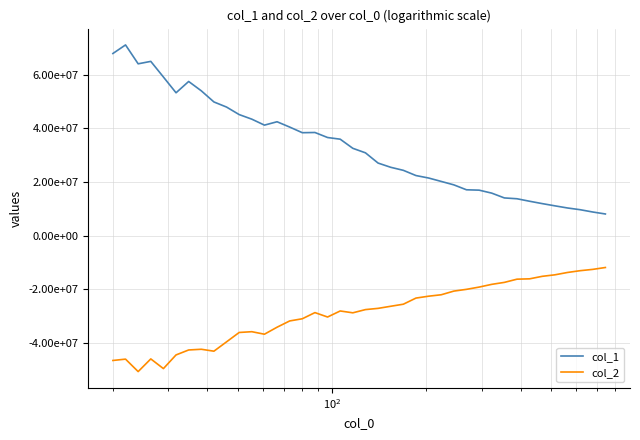

What are all the series names shown in the legend?

col_1, col_2